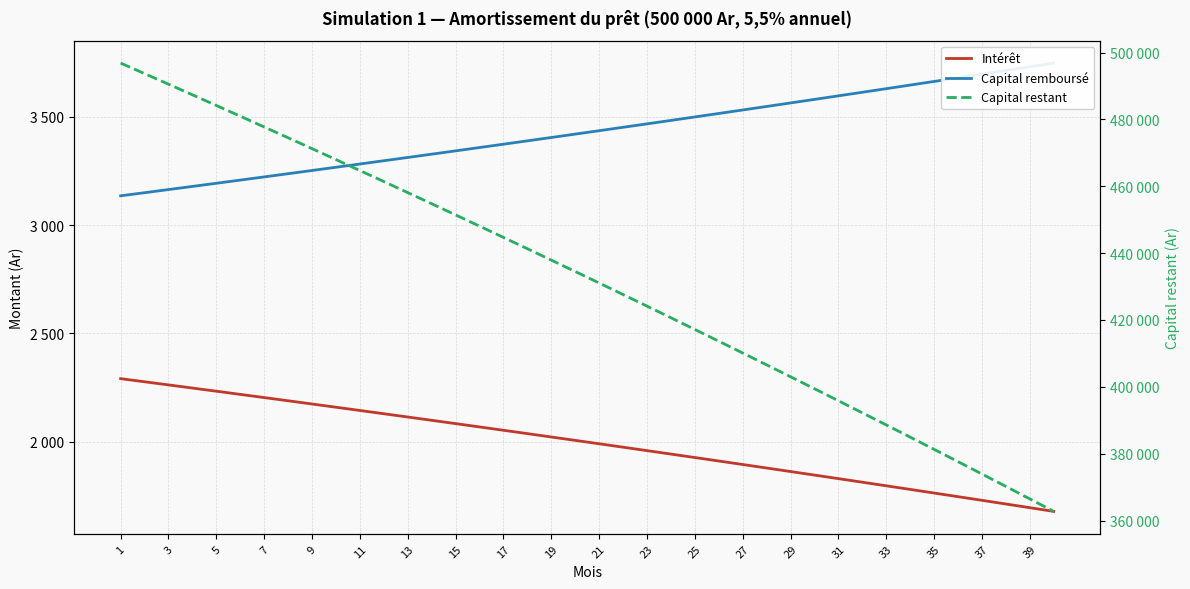

True or false: Capital remboursé and Capital restant cross at least once.

False